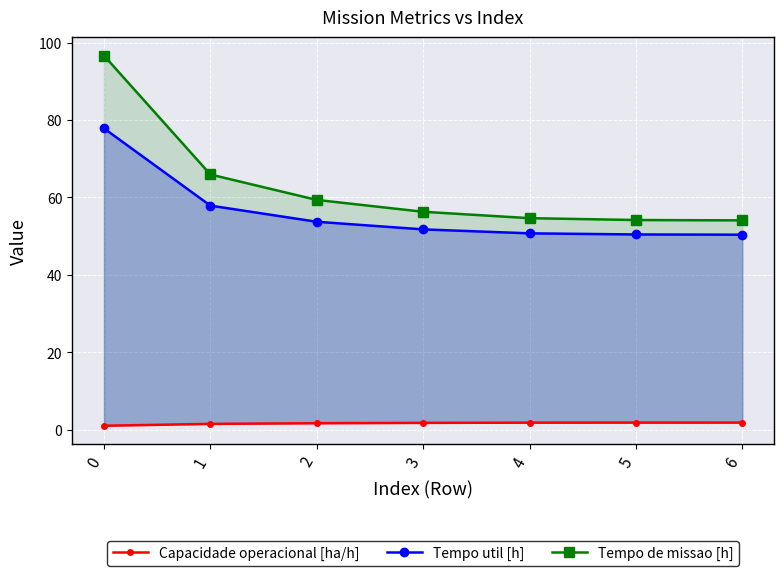

True or false: Tempo util [h] has more than 0 interior local peaks.

False